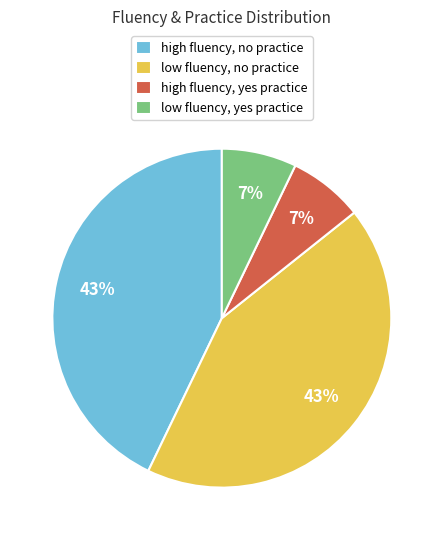

What percentage is the high fluency, no practice slice, to the nearest percent?

43%